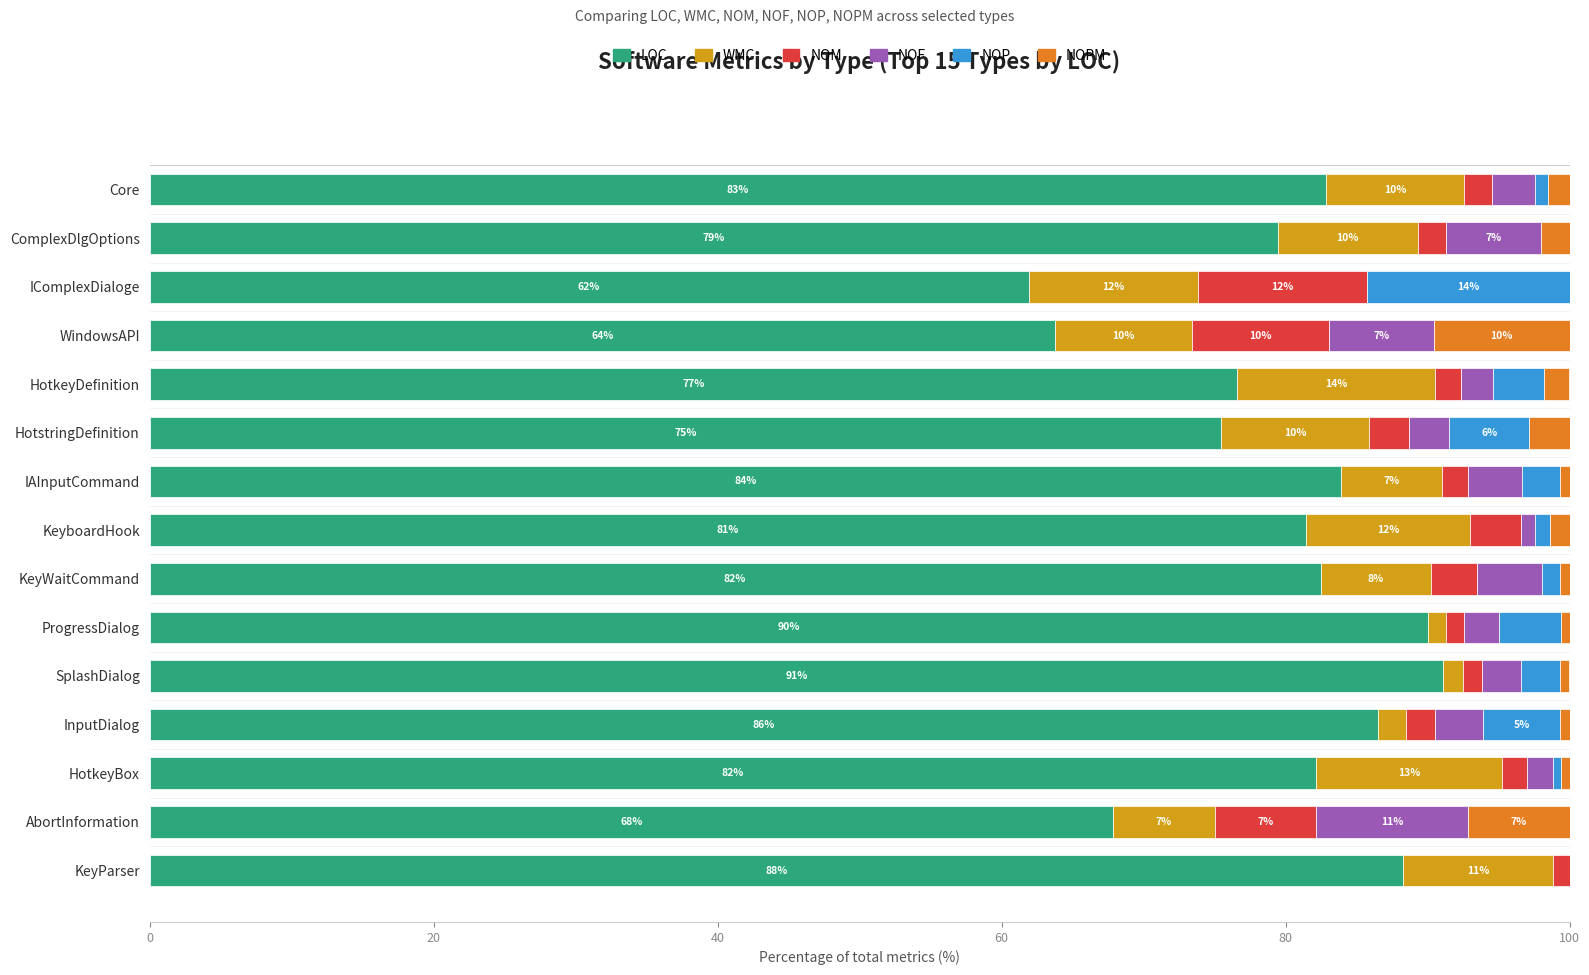

What is the highest value of the LOC series?

91.1